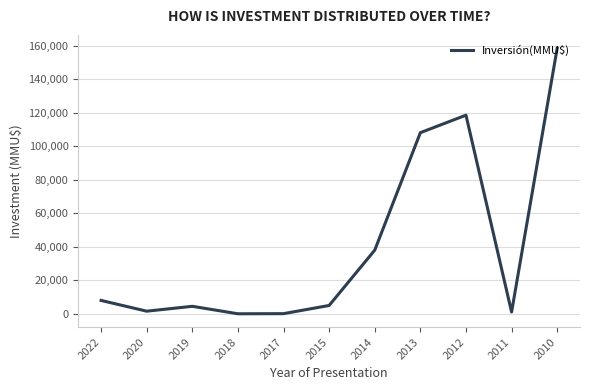

What is the smallest value displayed?

40